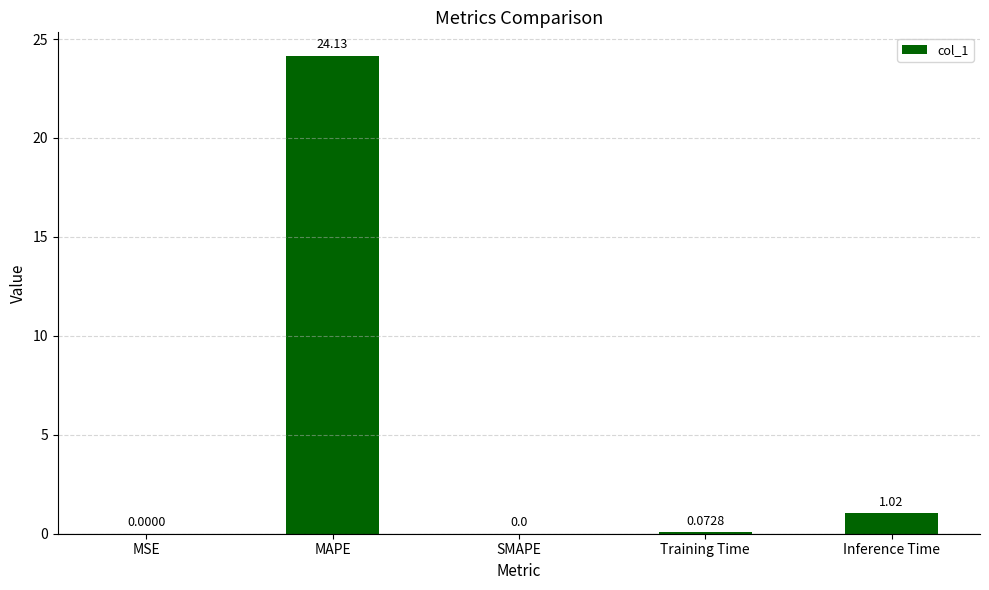

Where is the data nearest to the value 12?

Inference Time